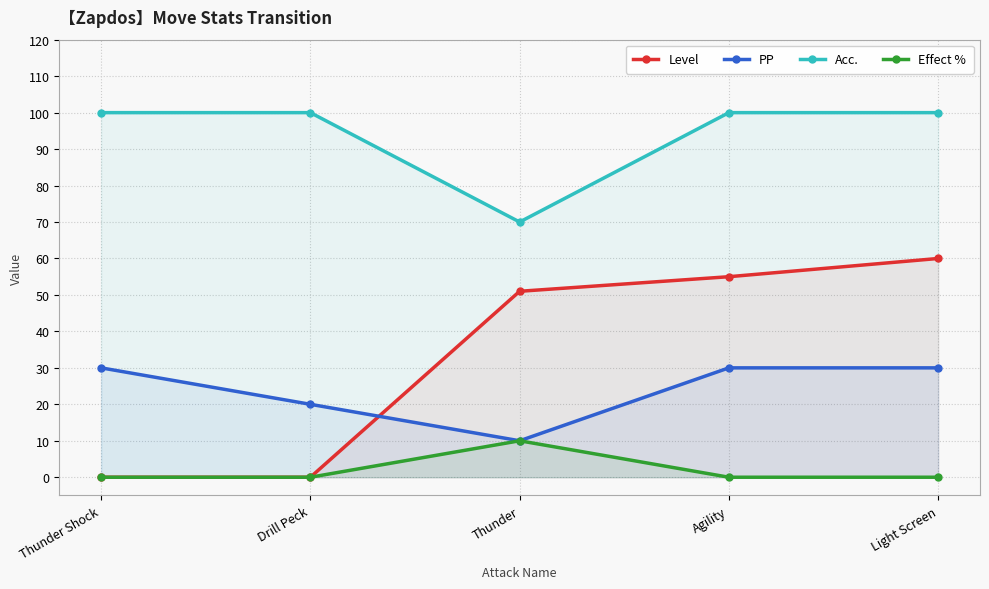

What are all the series names shown in the legend?

Level, PP, Acc., Effect %